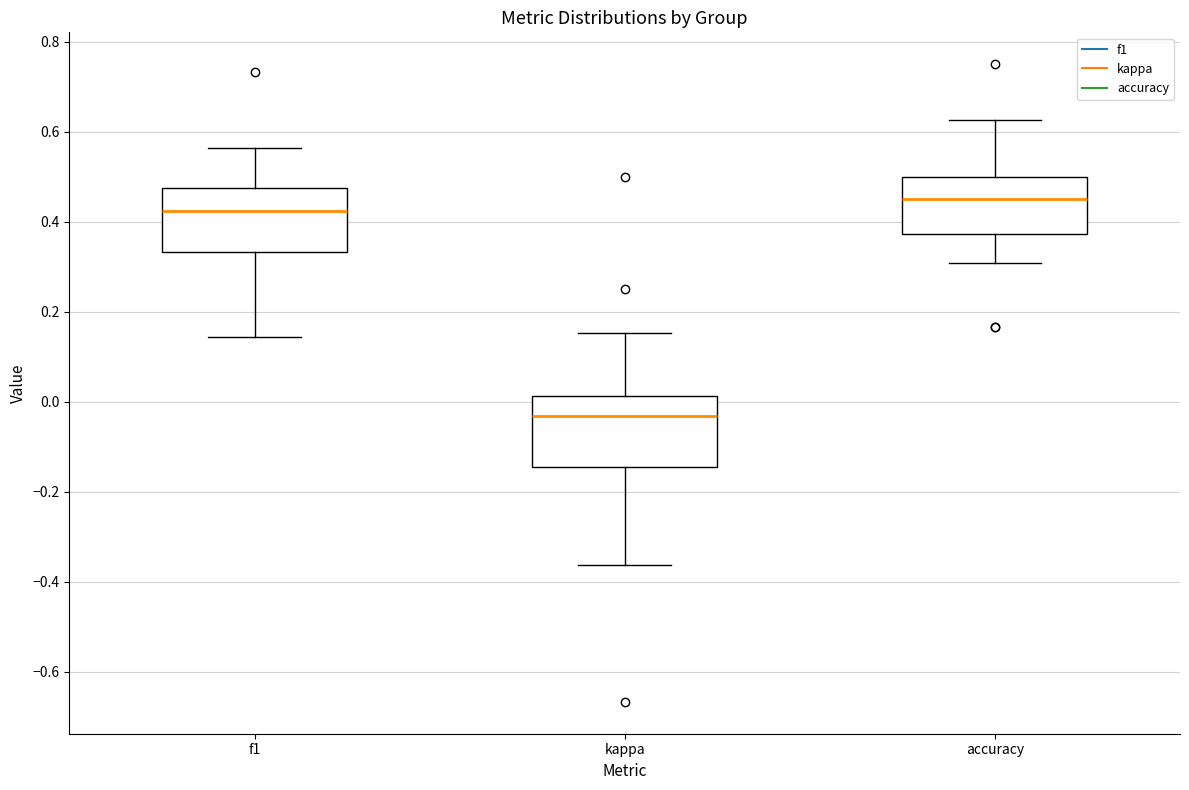

Reading left to right, transcribe this box plot: for each box, give where its median line is, the range the box spans, and where its two whiskers end, as read against the y-axis. The values are not printed on the chart, so give them approximately, as read against the axis.

f1: median 0.42, box 0.34 to 0.48, whiskers 0.14 to 0.56
kappa: median -0.04, box -0.14 to 0.02, whiskers -0.36 to 0.16
accuracy: median 0.44, box 0.38 to 0.50, whiskers 0.30 to 0.62